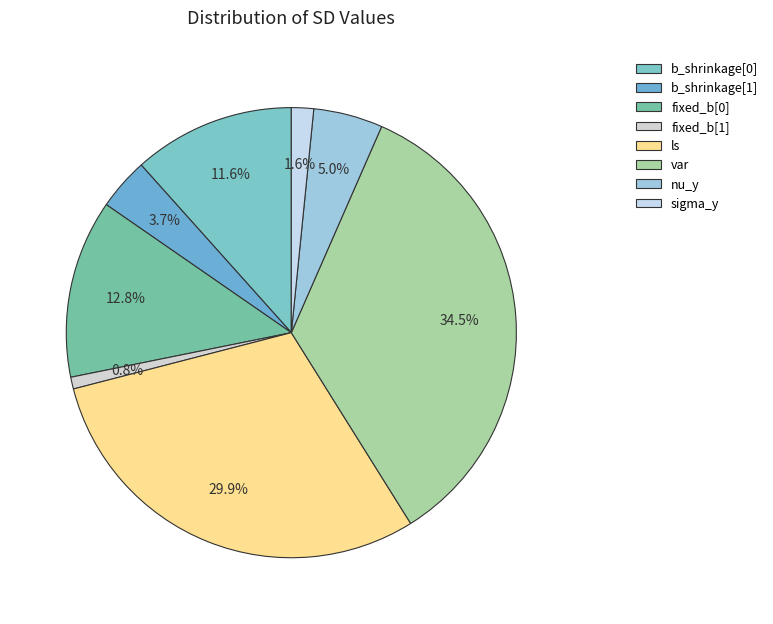

Between var and fixed_b[0], which is larger?

var